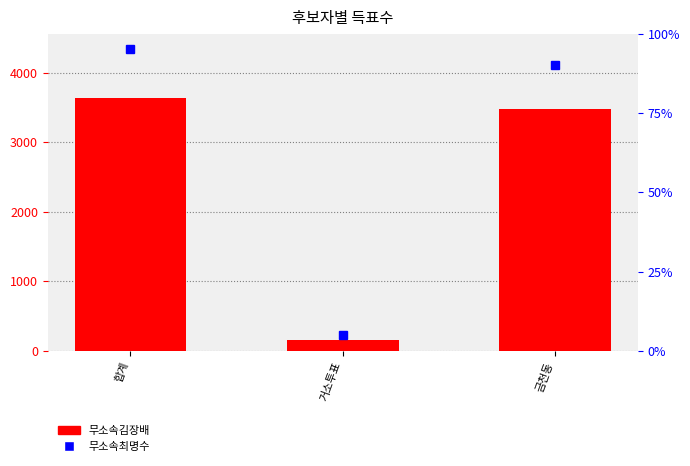

What is the value of the 2nd bar from the left?

151